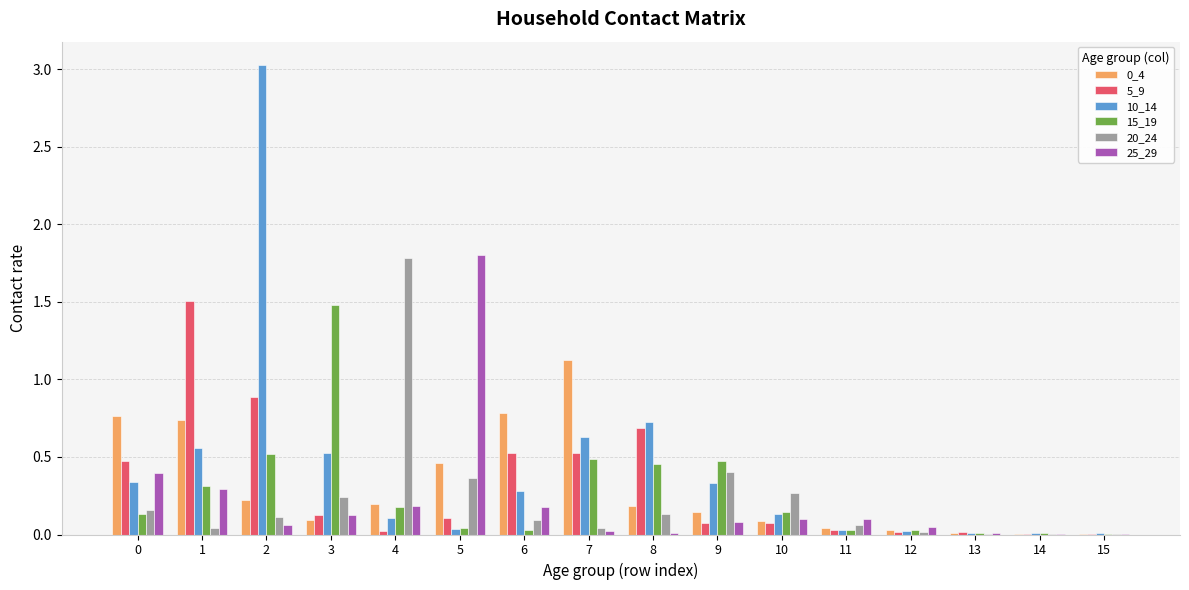

What is the maximum value shown in the chart?

3.0